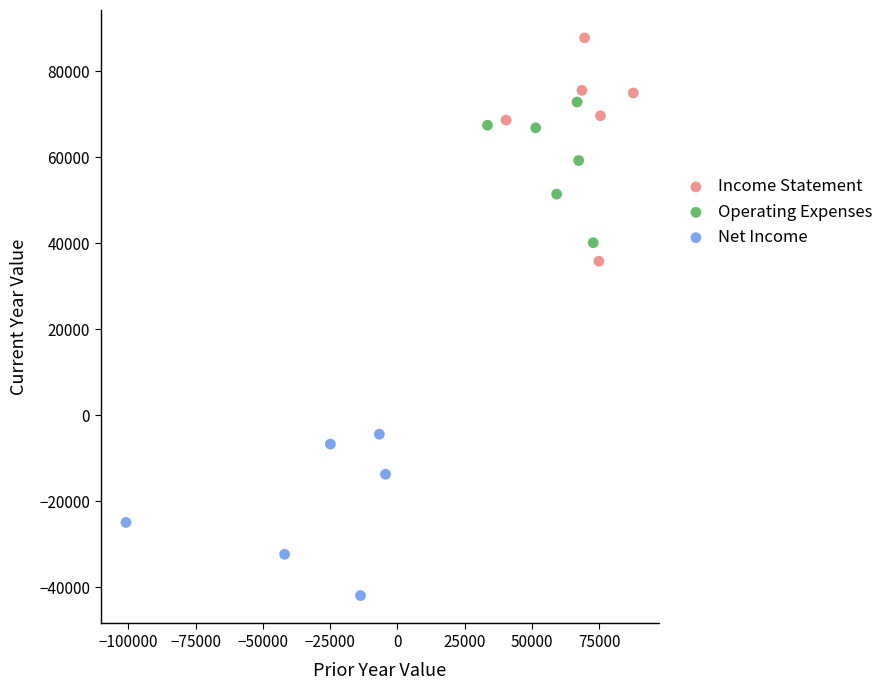

Which series reaches the minimum Y coordinate?

Net Income